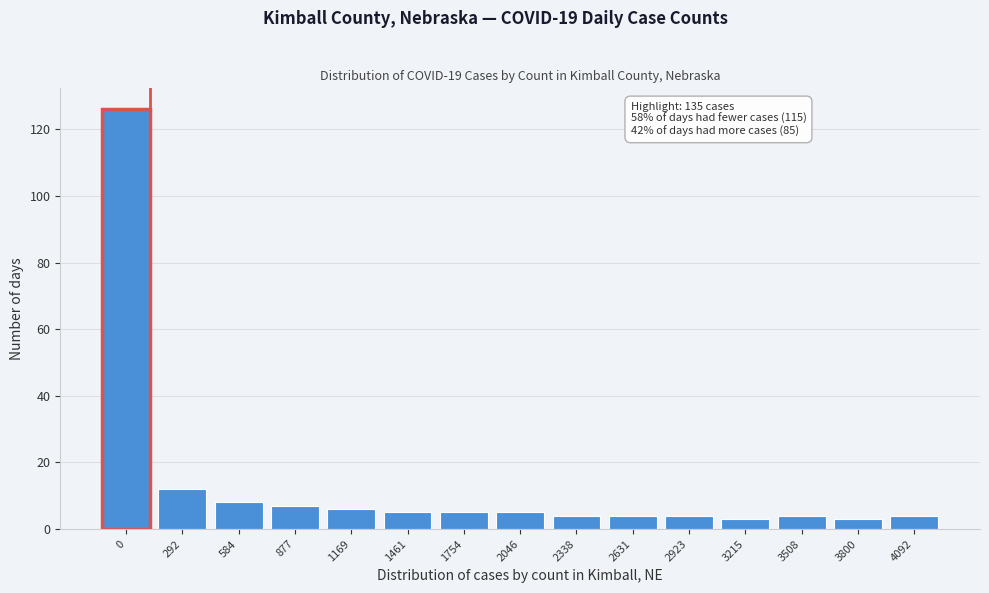

Reading left to right, transcribe all the data shown in this chart.

126	12	8	7	6	5	5	5	4	4	4	3	4	3	4